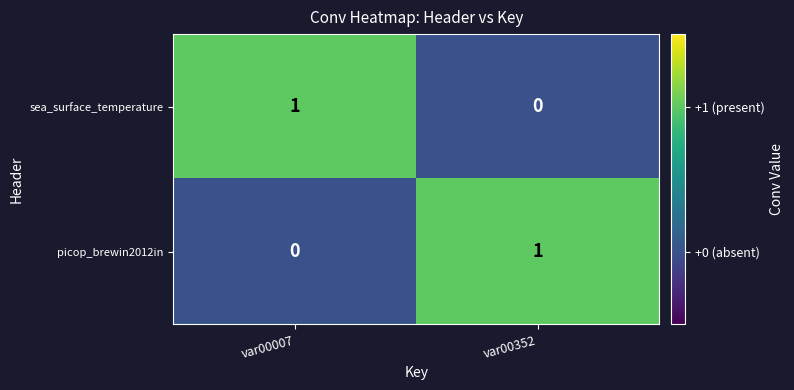

Where is sea_surface_temperature nearest to the value 0?

var00352